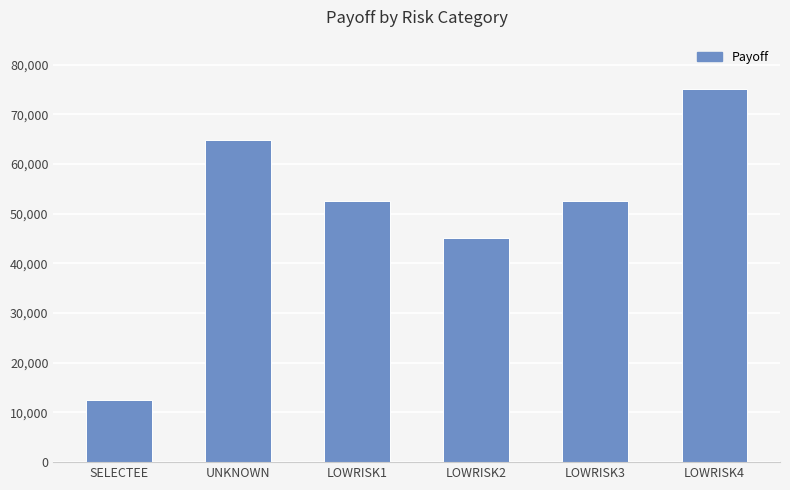

Between LOWRISK4 and LOWRISK1, which is larger?

LOWRISK4